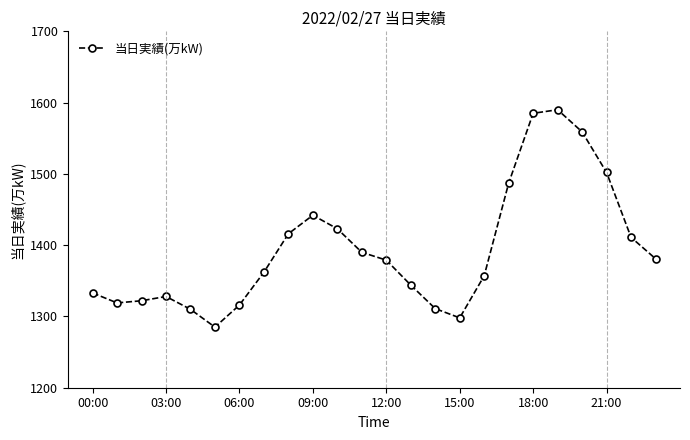

How many points are higher than both their immediate neighbors (excluding endpoints)?

3